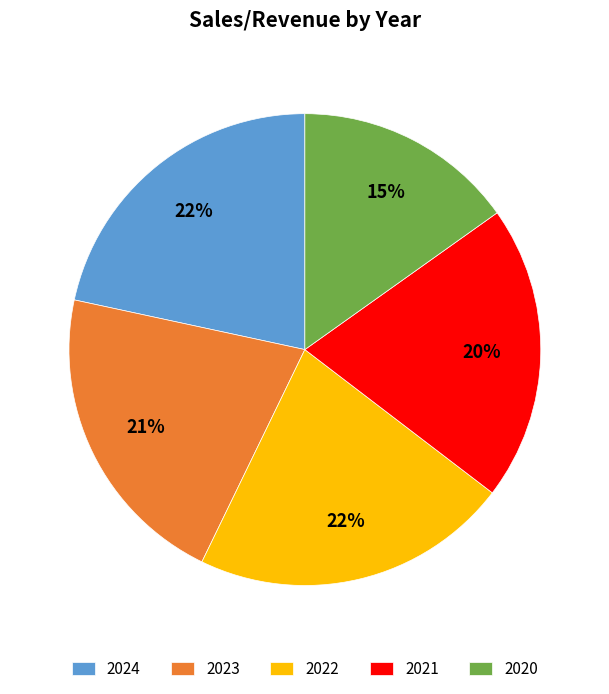

To the nearest percent, what is the average slice percentage?

20%